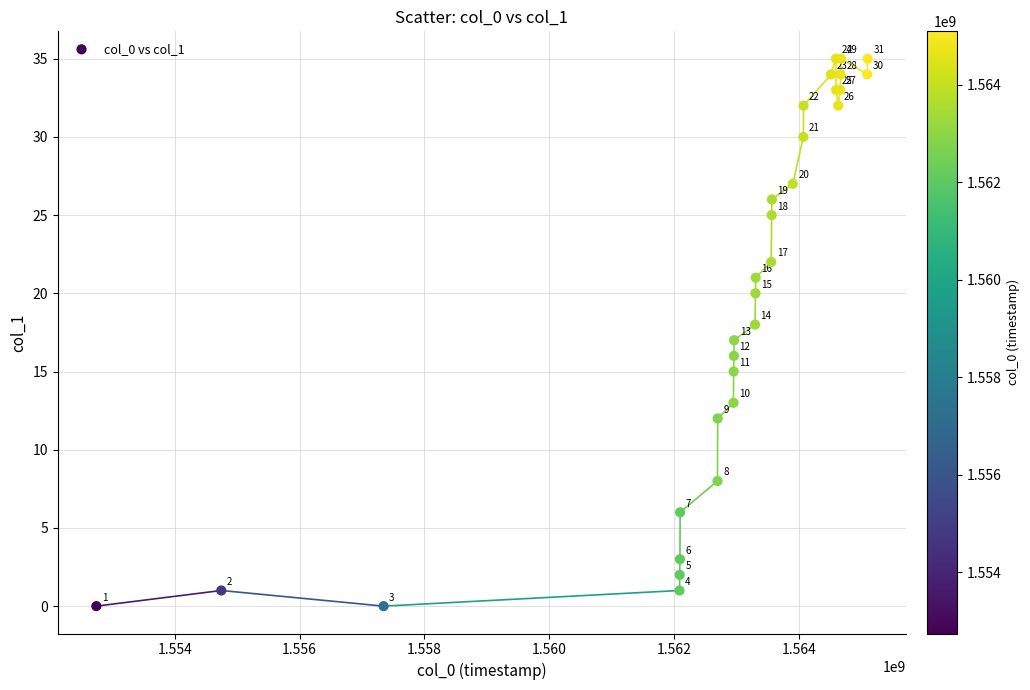

What Y value in the scatter plot is closest to 17?

17